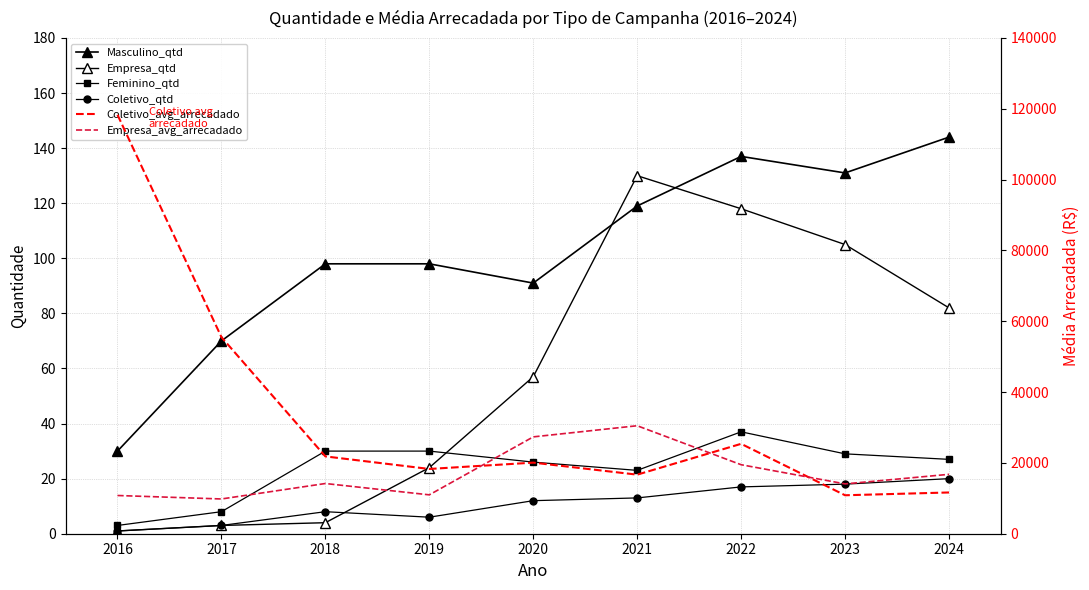

Is the value of Empresa_qtd at 2021 greater than the value of Feminino_qtd at 2020?

Yes